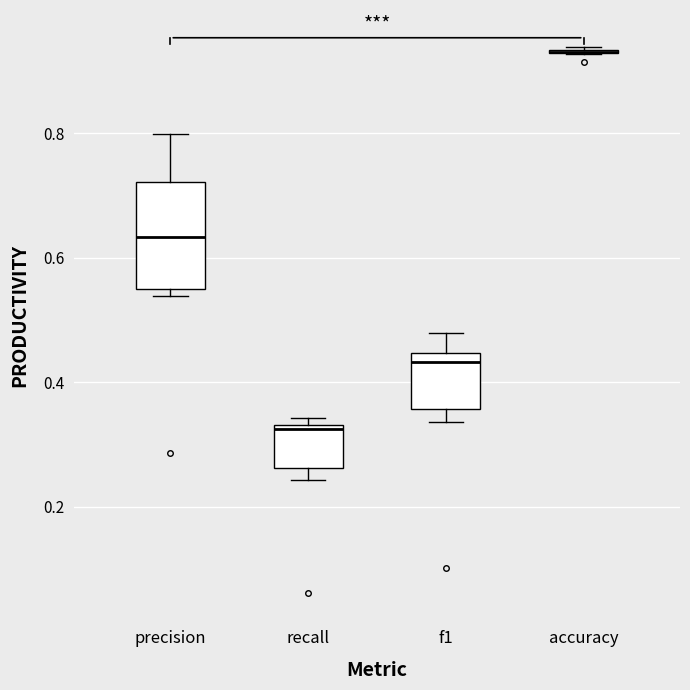

Comparing the boxes themselves (not the whiskers), which one is the tallest?

precision